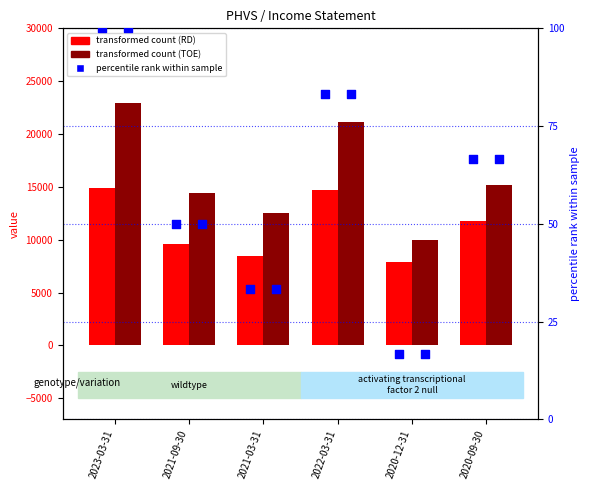

At how many categories does at least one series exceed 7853?

6